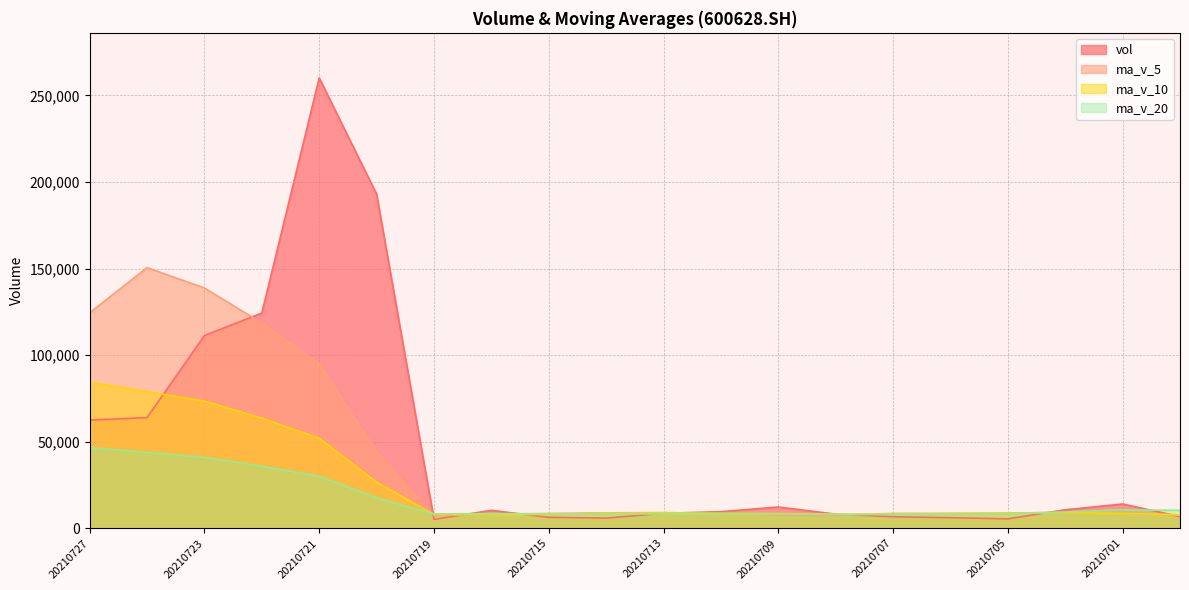

What value does the ma_v_5 series have at 20210630?

7638.1